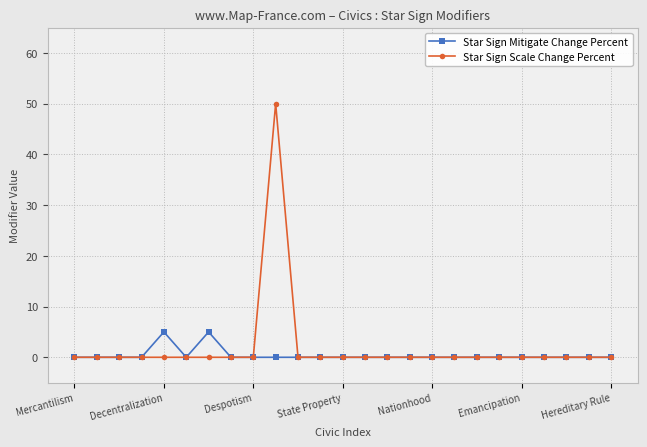

Rank the series by their maximum value, from lowest to highest.

Star Sign Mitigate Change Percent, Star Sign Scale Change Percent